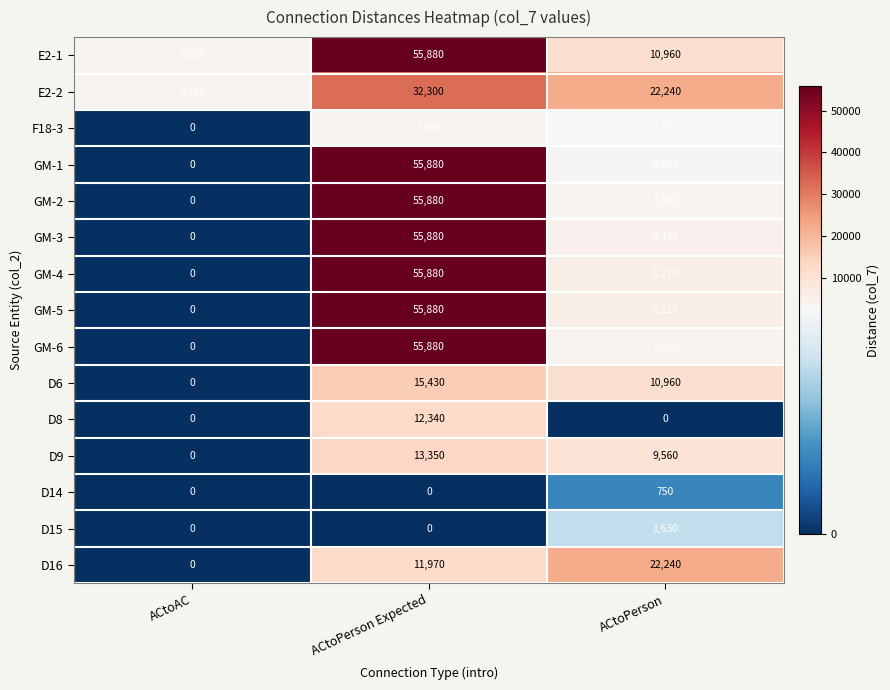

How many data points in E2-1 are less than 10960?

1